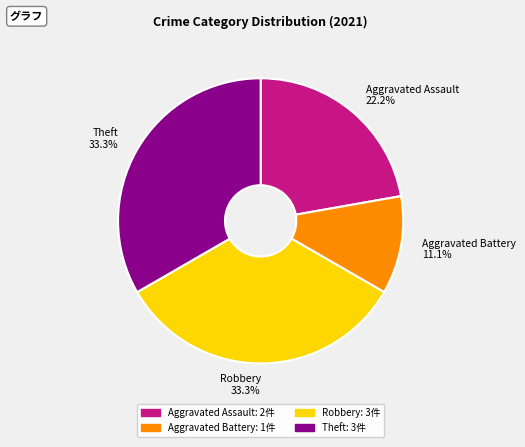

To the nearest percent, what is the combined percentage of Robbery and Aggravated Battery?

44%